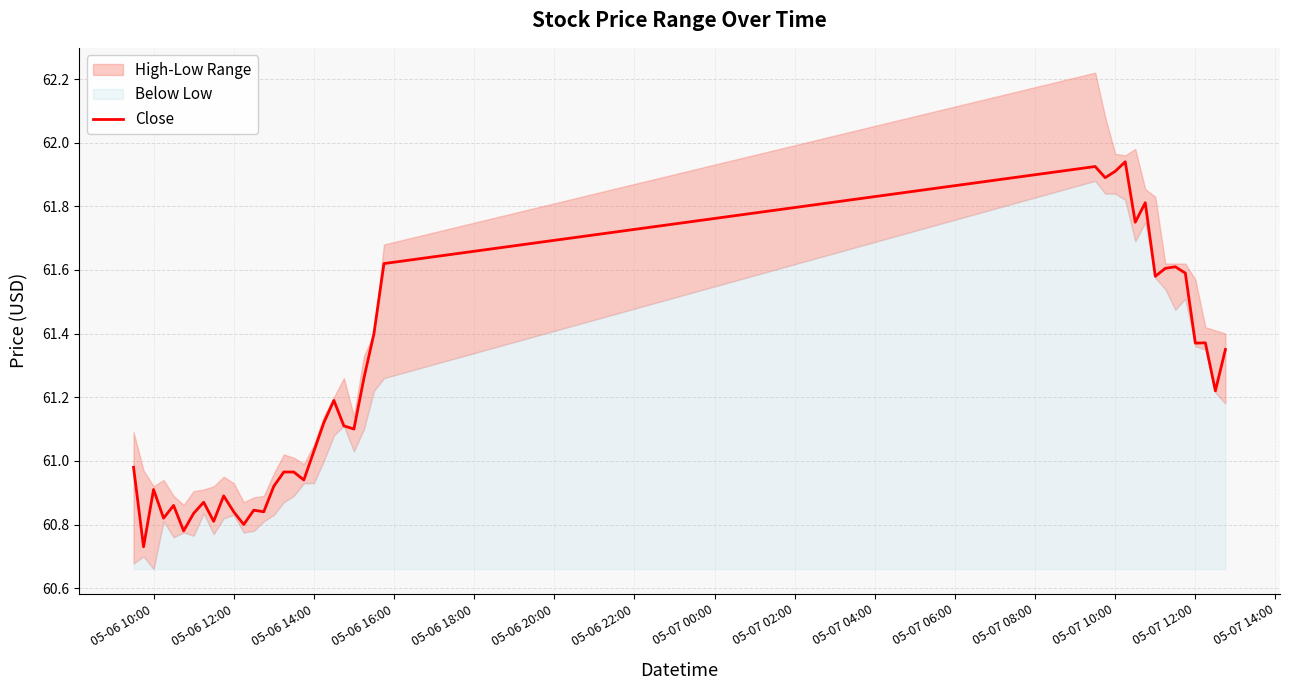

What is the greatest value displayed?

61.9